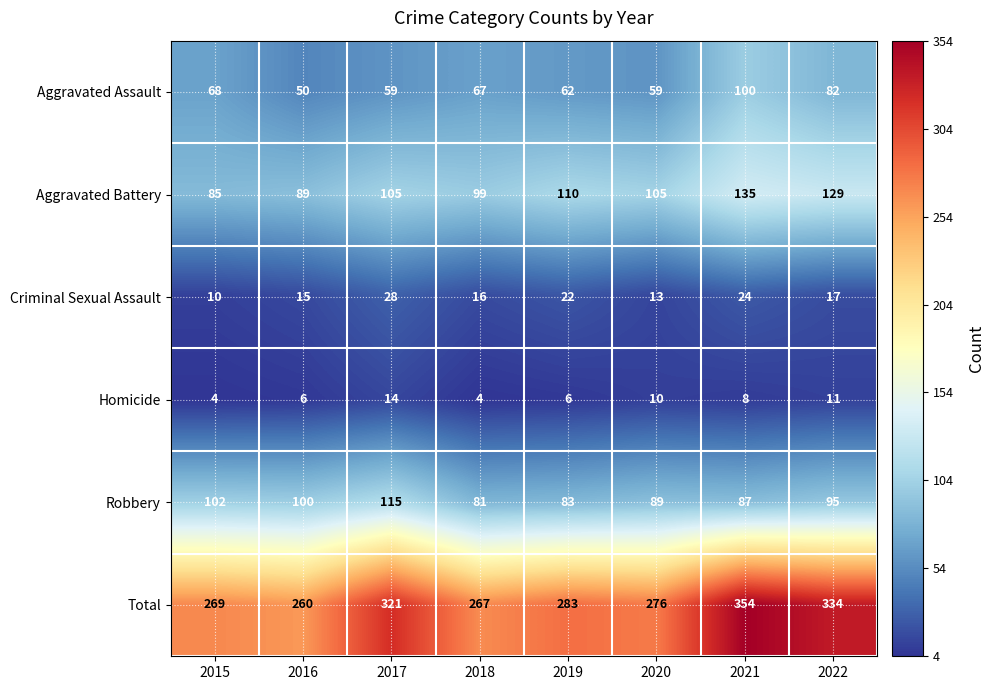

List the series in order of their peak value, highest first.

Total, Aggravated Battery, Robbery, Aggravated Assault, Criminal Sexual Assault, Homicide